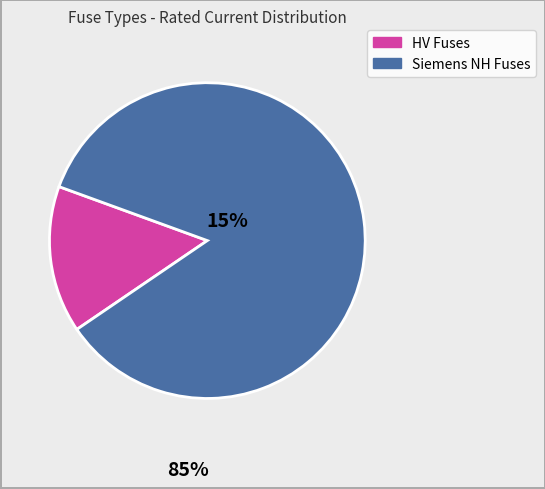

Does any single category account for the majority?

Yes